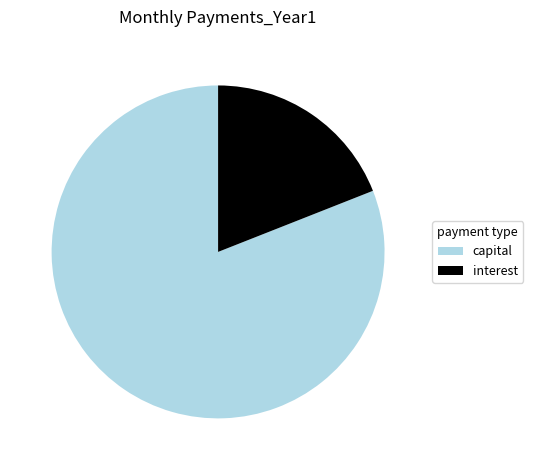

Rank the categories by value from highest to lowest.

capital, interest